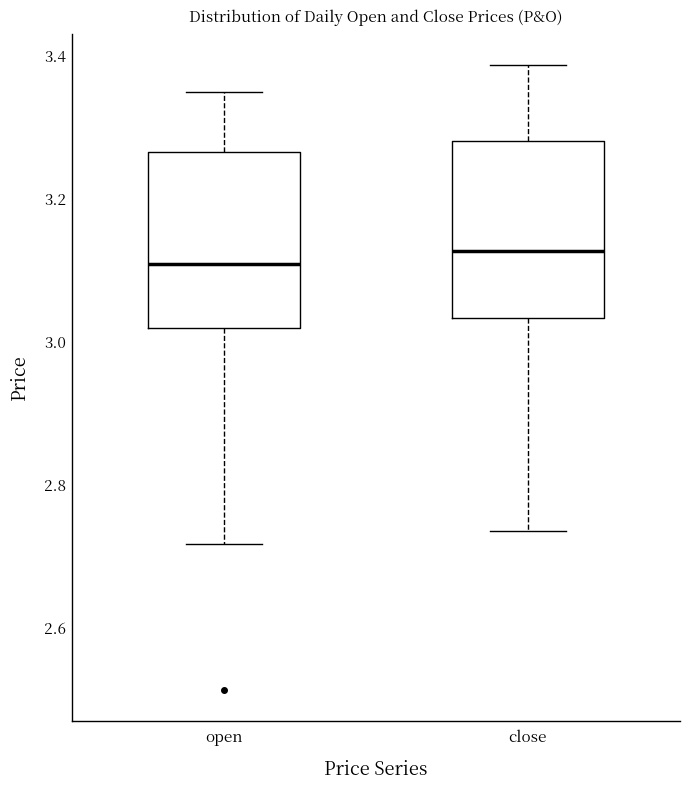

Reading left to right, transcribe this box plot: for each box, give where its median line is, the range the box spans, and where its two whiskers end, as read against the y-axis. The values are not printed on the chart, so give them approximately, as read against the axis.

open: median 3.10, box 3.02 to 3.26, whiskers 2.72 to 3.36
close: median 3.12, box 3.04 to 3.28, whiskers 2.74 to 3.38